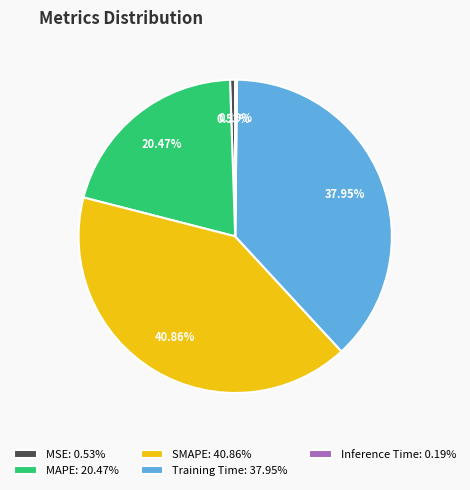

Does any single category account for the majority?

No